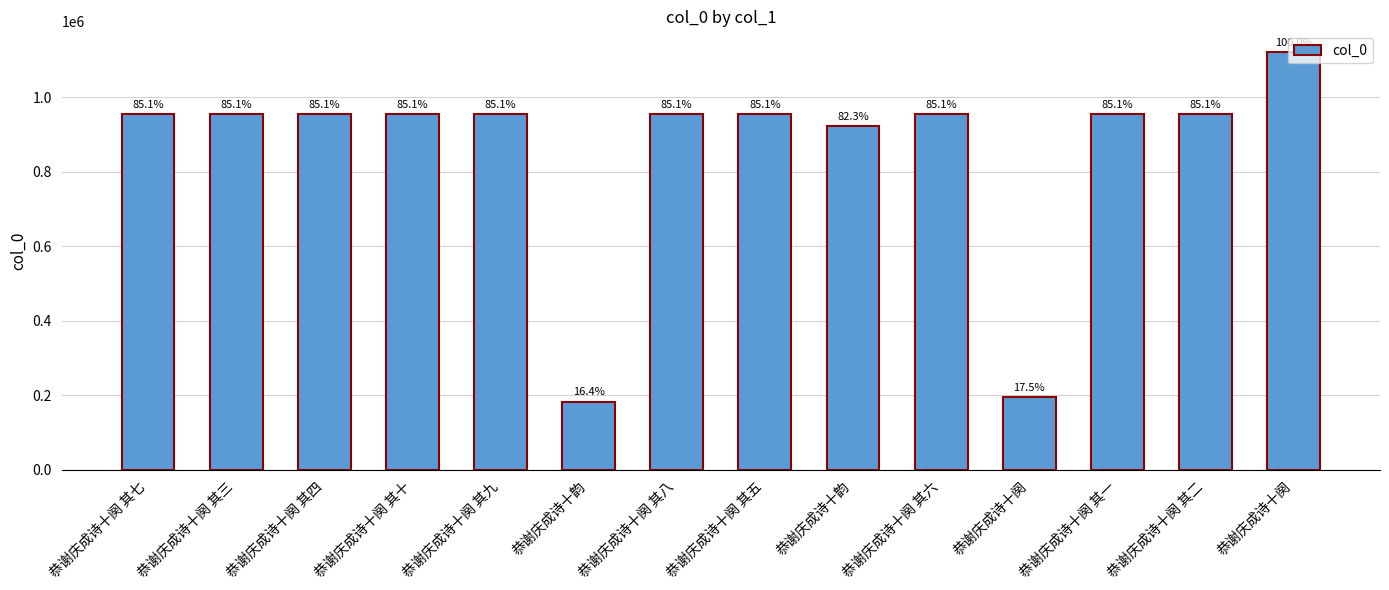

What is the sum of the values at 恭谢庆成诗十阕 其三 and 恭谢庆成诗十阕 其一?

1909321